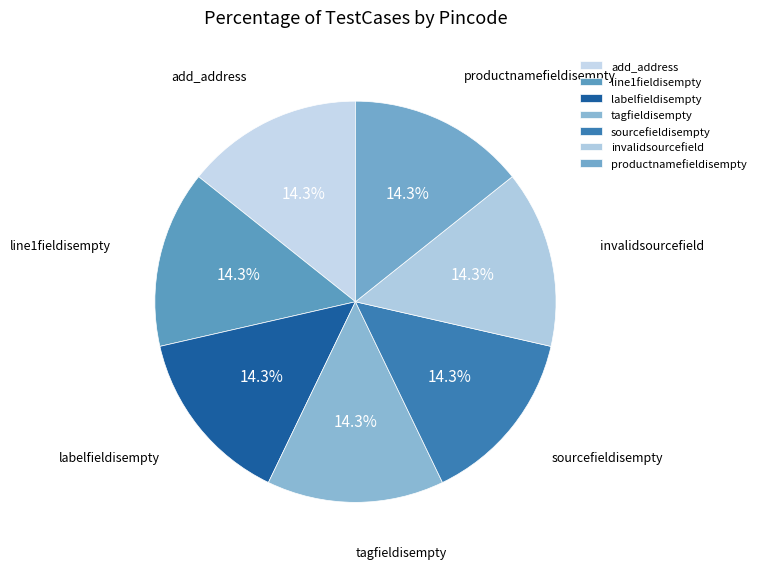

Is tagfieldisempty the majority of the pie?

No